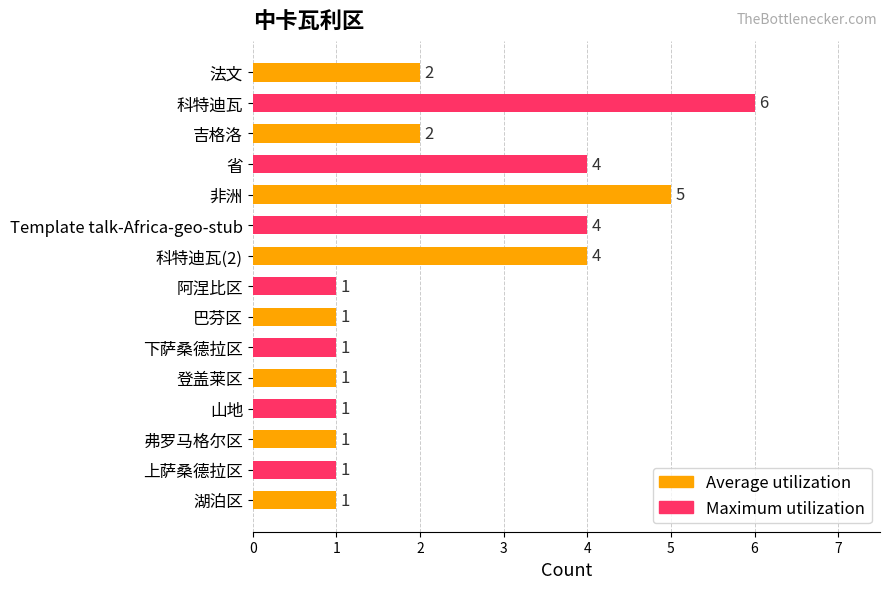

What is the change in value from Template talk-Africa-geo-stub to 阿涅比区?

-3